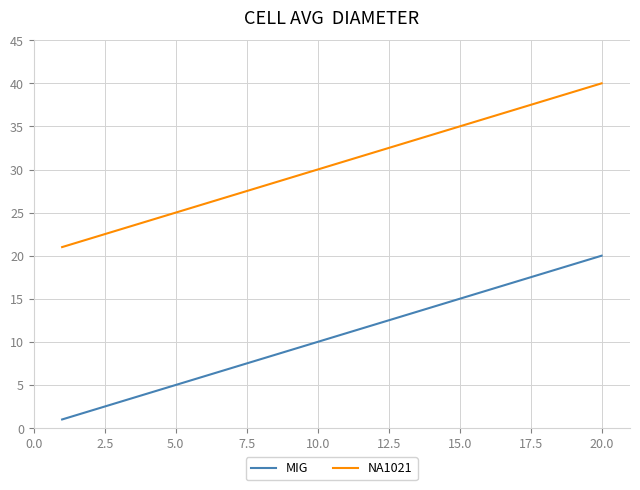

Does the chart have visible grid lines?

Yes